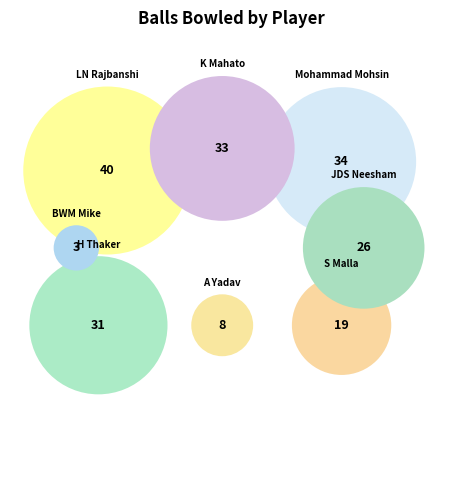

To the nearest percent, what is the combined percentage of Mohammad Mohsin and LN Rajbanshi?

38%